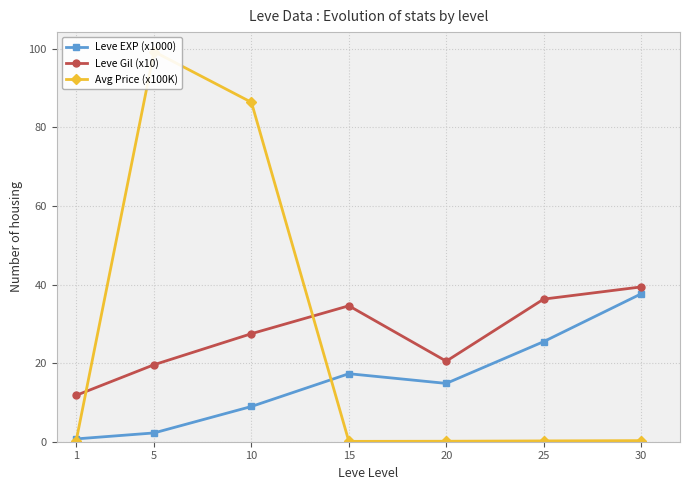

What is the sum of the Leve EXP (x1000) values at 30 and 5?

39.9